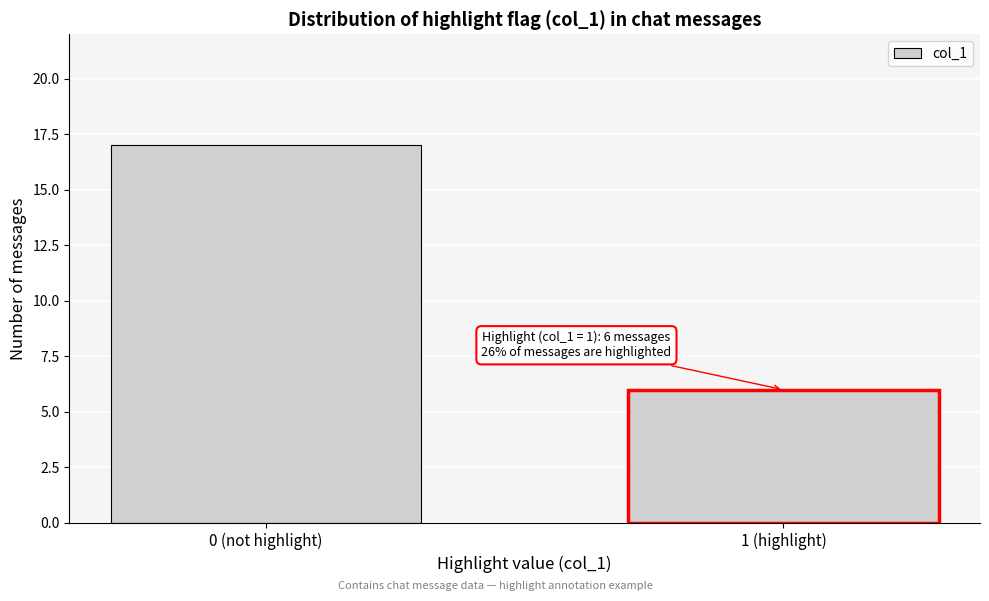

Reading right to left, extract all data points from this chart.

1 (highlight)=6	0 (not highlight)=17